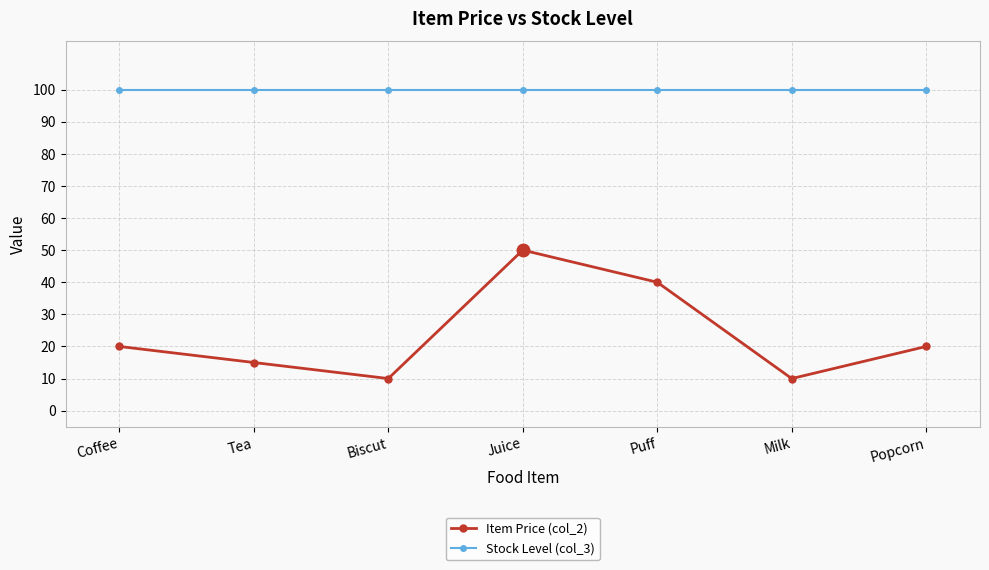

What is the maximum value for Item Price (col_2)?

50